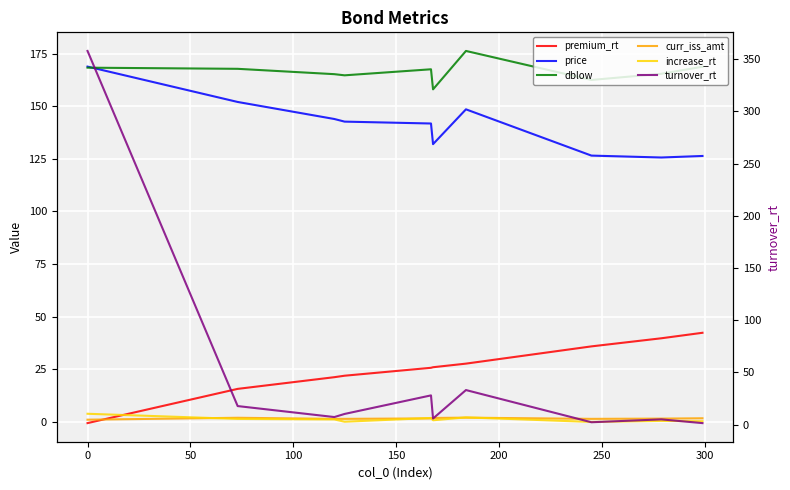

How many positive values does the premium_rt series have?

9